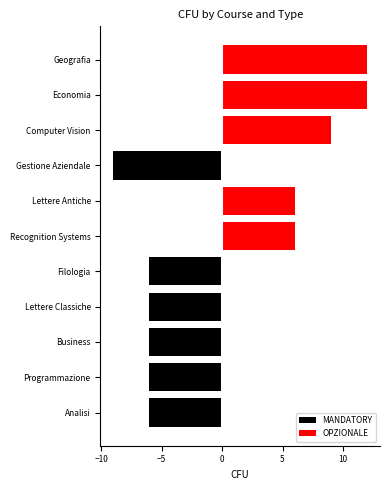

List the series in order of their overall mean, highest first.

OPZIONALE, MANDATORY